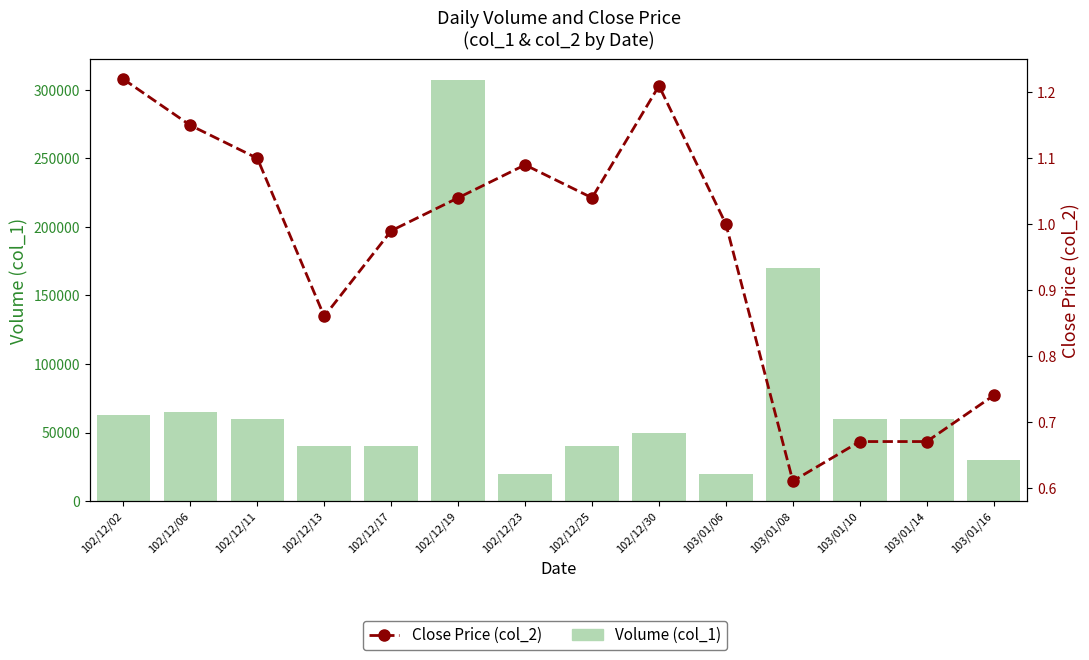

What is the difference between the second highest and second lowest values in the Close Price (col_2) series?

0.5